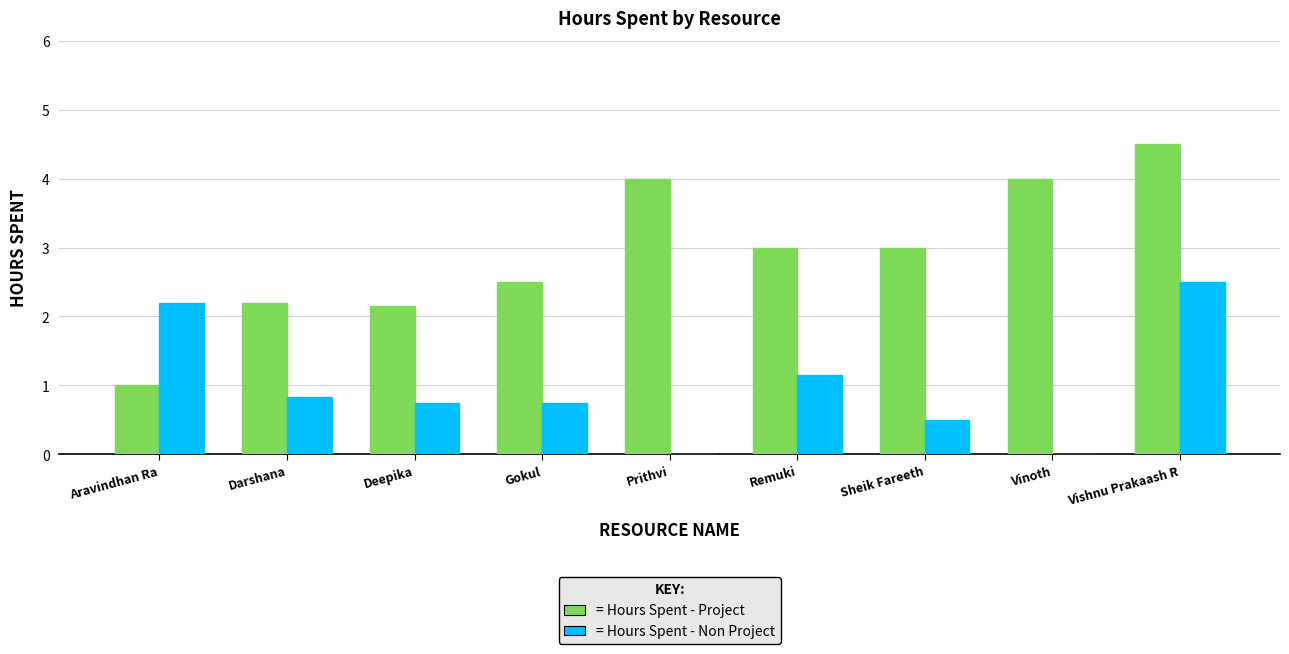

How many series are shown in this chart?

2